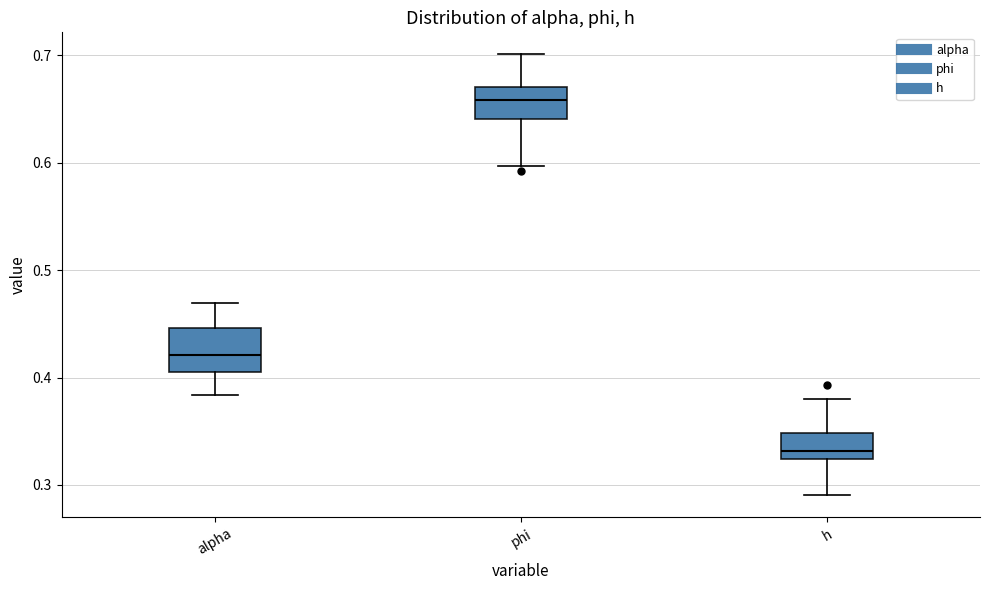

Comparing the boxes themselves (not the whiskers), which one is the tallest?

alpha